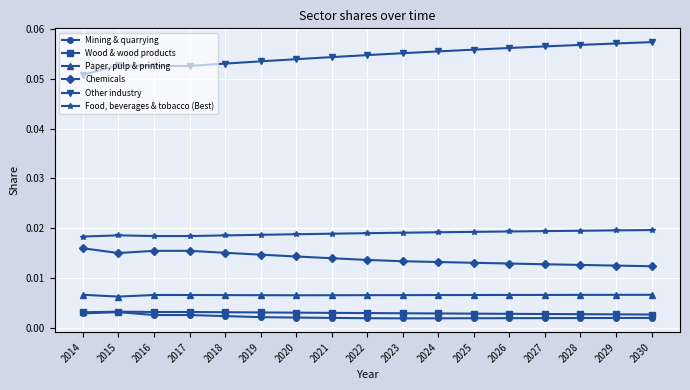

Count the Chemicals values in the range 0 to 1.

17